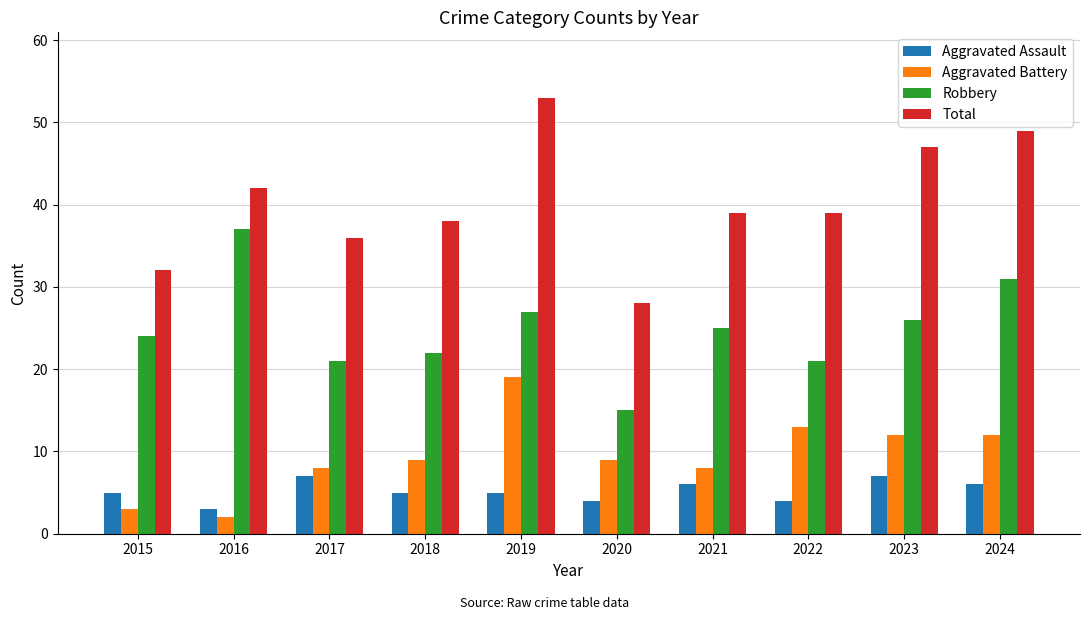

True or false: Total has a value of 28 at 2020.

True